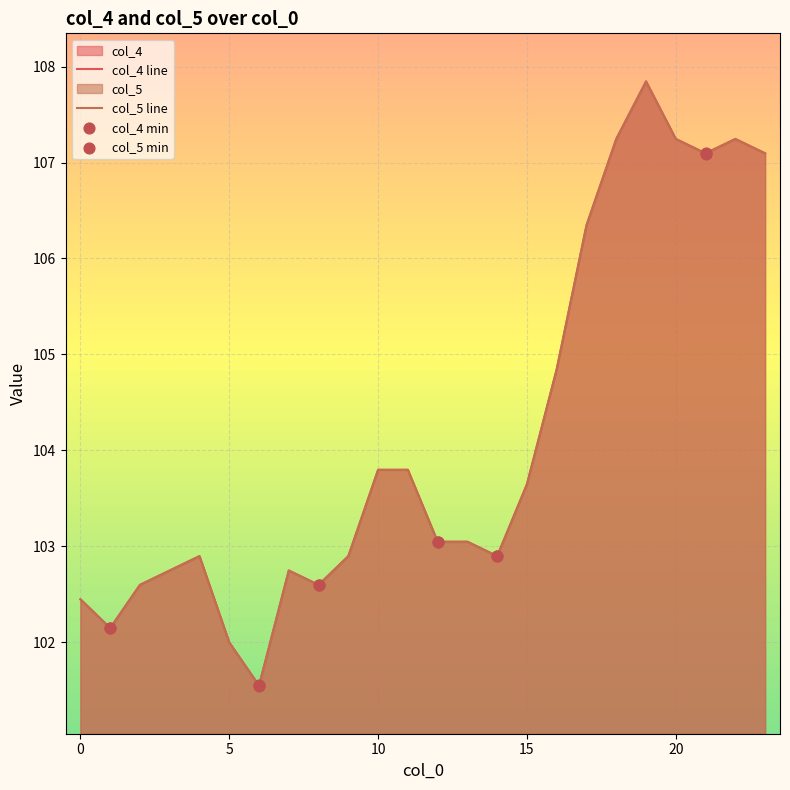

Which series contains the highest Y value?

col_4 line